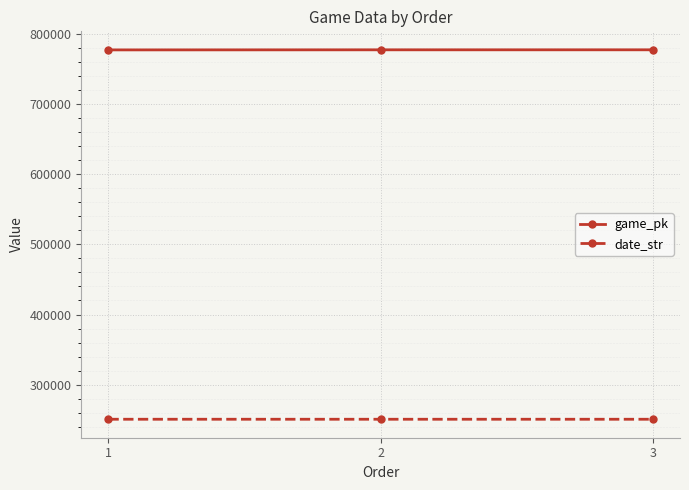

What is the lowest value of the game_pk series?

777468